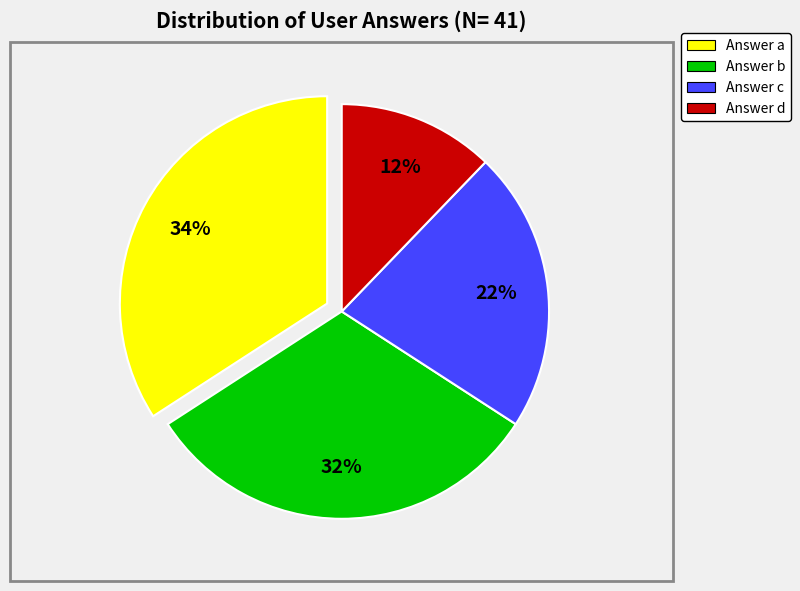

Rank the categories by value from highest to lowest.

Answer a, Answer b, Answer c, Answer d